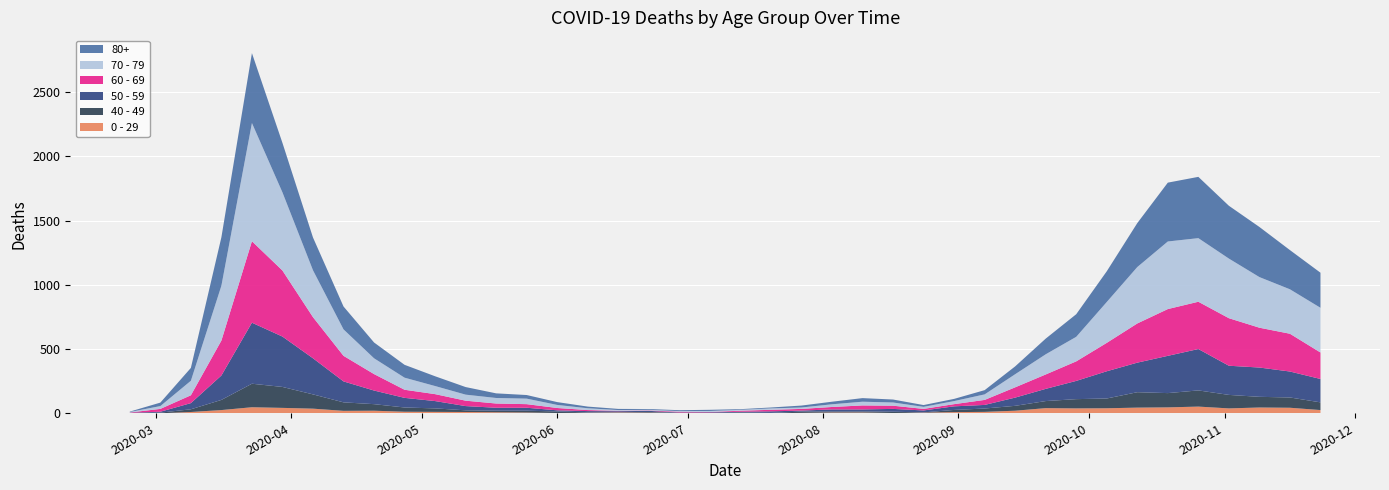

Reading right to left, list all the values displayed in this chart.

0 - 29: 2020-11-23=25	2020-11-16=43	2020-11-09=45	2020-11-02=38	2020-10-26=52	2020-10-19=46	2020-10-12=44	2020-10-05=39	2020-09-28=38	2020-09-21=40	2020-09-14=20	2020-09-07=11	2020-08-31=9	2020-08-24=5	2020-08-17=2	2020-08-10=6	2020-08-03=6	2020-07-27=3	2020-07-20=1	2020-07-13=2	2020-07-06=1	2020-06-29=2	2020-06-22=5	2020-06-15=6	2020-06-08=4	2020-06-01=2	2020-05-25=6	2020-05-18=8	2020-05-11=10	2020-05-04=11	2020-04-27=12	2020-04-20=20	2020-04-13=19	2020-04-06=36	2020-03-30=42	2020-03-23=47	2020-03-16=25	2020-03-09=10	2020-03-02=0	2020-02-24=1
40 - 49: 2020-11-23=60	2020-11-16=80	2020-11-09=83	2020-11-02=105	2020-10-26=126	2020-10-19=111	2020-10-12=120	2020-10-05=76	2020-09-28=72	2020-09-21=55	2020-09-14=38	2020-09-07=26	2020-08-31=17	2020-08-24=2	2020-08-17=10	2020-08-10=8	2020-08-03=8	2020-07-27=10	2020-07-20=2	2020-07-13=4	2020-07-06=1	2020-06-29=1	2020-06-22=5	2020-06-15=2	2020-06-08=3	2020-06-01=12	2020-05-25=14	2020-05-18=12	2020-05-11=13	2020-05-04=27	2020-04-27=33	2020-04-20=51	2020-04-13=66	2020-04-06=111	2020-03-30=163	2020-03-23=183	2020-03-16=79	2020-03-09=21	2020-03-02=5	2020-02-24=0
50 - 59: 2020-11-23=182	2020-11-16=202	2020-11-09=228	2020-11-02=227	2020-10-26=322	2020-10-19=290	2020-10-12=230	2020-10-05=212	2020-09-28=142	2020-09-21=95	2020-09-14=64	2020-09-07=28	2020-08-31=28	2020-08-24=15	2020-08-17=22	2020-08-10=16	2020-08-03=16	2020-07-27=8	2020-07-20=12	2020-07-13=6	2020-07-06=5	2020-06-29=3	2020-06-22=9	2020-06-15=8	2020-06-08=10	2020-06-01=9	2020-05-25=23	2020-05-18=23	2020-05-11=33	2020-05-04=57	2020-04-27=75	2020-04-20=106	2020-04-13=163	2020-04-06=281	2020-03-30=392	2020-03-23=475	2020-03-16=190	2020-03-09=48	2020-03-02=7	2020-02-24=3
60 - 69: 2020-11-23=206	2020-11-16=294	2020-11-09=310	2020-11-02=370	2020-10-26=368	2020-10-19=364	2020-10-12=305	2020-10-05=221	2020-09-28=152	2020-09-21=112	2020-09-14=80	2020-09-07=39	2020-08-31=17	2020-08-24=12	2020-08-17=25	2020-08-10=31	2020-08-03=19	2020-07-27=13	2020-07-20=12	2020-07-13=8	2020-07-06=3	2020-06-29=6	2020-06-22=3	2020-06-15=3	2020-06-08=8	2020-06-01=18	2020-05-25=28	2020-05-18=33	2020-05-11=42	2020-05-04=54	2020-04-27=63	2020-04-20=128	2020-04-13=199	2020-04-06=320	2020-03-30=514	2020-03-23=634	2020-03-16=272	2020-03-09=61	2020-03-02=22	2020-02-24=2
70 - 79: 2020-11-23=348	2020-11-16=346	2020-11-09=394	2020-11-02=464	2020-10-26=495	2020-10-19=526	2020-10-12=439	2020-10-05=318	2020-09-28=191	2020-09-21=157	2020-09-14=102	2020-09-07=43	2020-08-31=24	2020-08-24=16	2020-08-17=25	2020-08-10=29	2020-08-03=21	2020-07-27=11	2020-07-20=11	2020-07-13=7	2020-07-06=8	2020-06-29=5	2020-06-22=5	2020-06-15=6	2020-06-08=14	2020-06-01=24	2020-05-25=43	2020-05-18=43	2020-05-11=47	2020-05-04=63	2020-04-27=94	2020-04-20=123	2020-04-13=206	2020-04-06=365	2020-03-30=608	2020-03-23=920	2020-03-16=427	2020-03-09=113	2020-03-02=22	2020-02-24=4
80+: 2020-11-23=273	2020-11-16=305	2020-11-09=390	2020-11-02=411	2020-10-26=477	2020-10-19=458	2020-10-12=342	2020-10-05=239	2020-09-28=176	2020-09-21=122	2020-09-14=61	2020-09-07=33	2020-08-31=17	2020-08-24=14	2020-08-17=23	2020-08-10=28	2020-08-03=20	2020-07-27=15	2020-07-20=7	2020-07-13=5	2020-07-06=9	2020-06-29=7	2020-06-22=6	2020-06-15=9	2020-06-08=13	2020-06-01=22	2020-05-25=28	2020-05-18=36	2020-05-11=59	2020-05-04=76	2020-04-27=100	2020-04-20=123	2020-04-13=178	2020-04-06=255	2020-03-30=385	2020-03-23=544	2020-03-16=377	2020-03-09=100	2020-03-02=27	2020-02-24=3